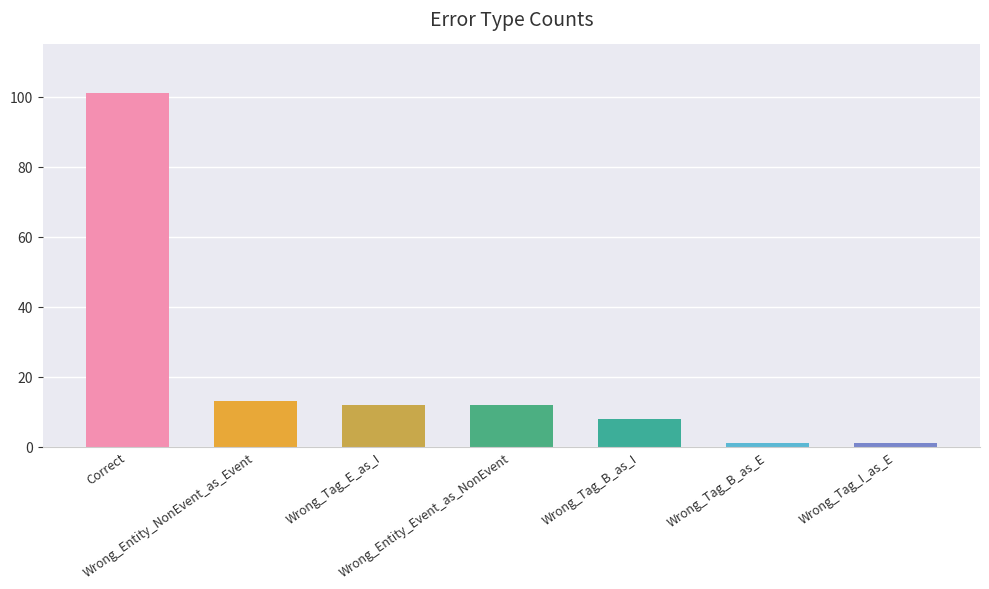

The chart shows a value of 2 at Wrong_Tag_B_as_E. True or false?

False